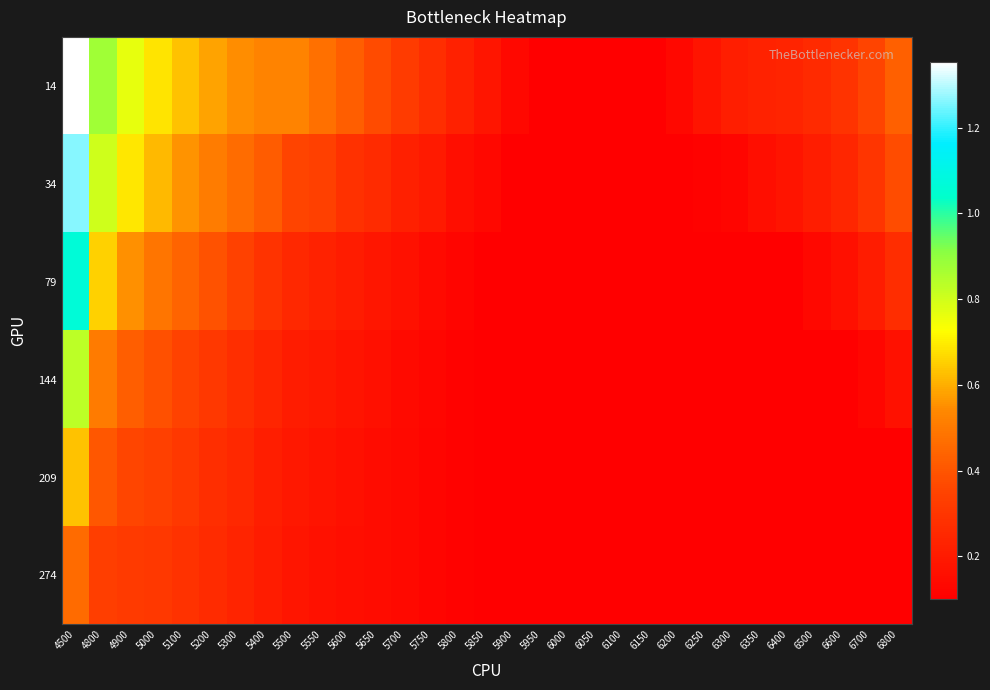

Which series has the largest total across all categories?

14